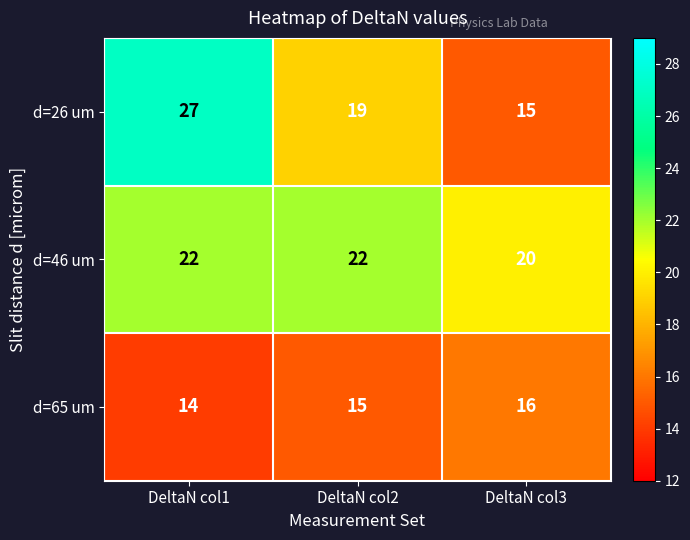

Rank the series by their average value, from highest to lowest.

d=46 um, d=26 um, d=65 um